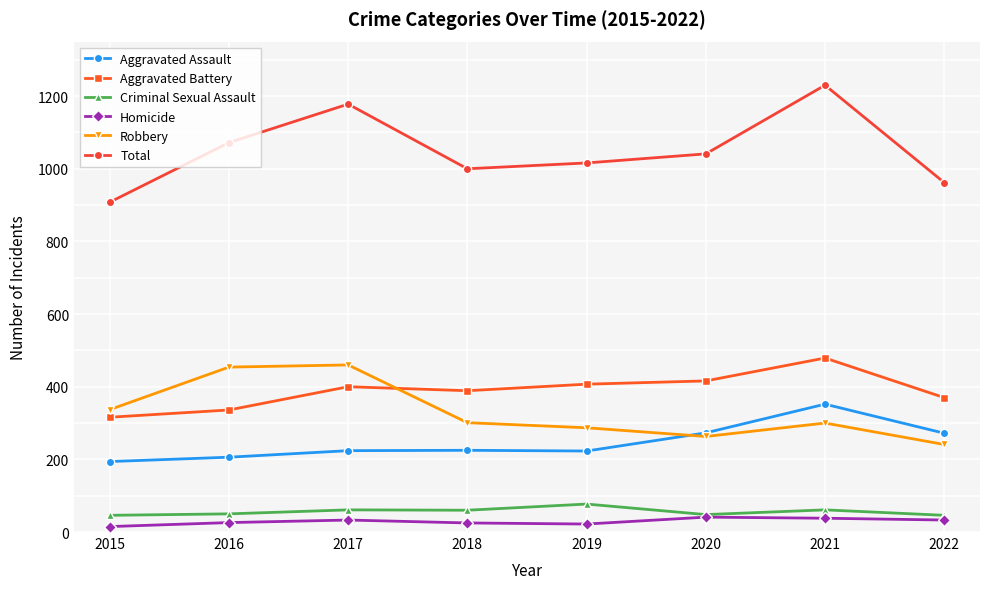

True or false: Aggravated Battery and Homicide intersect in this chart.

False